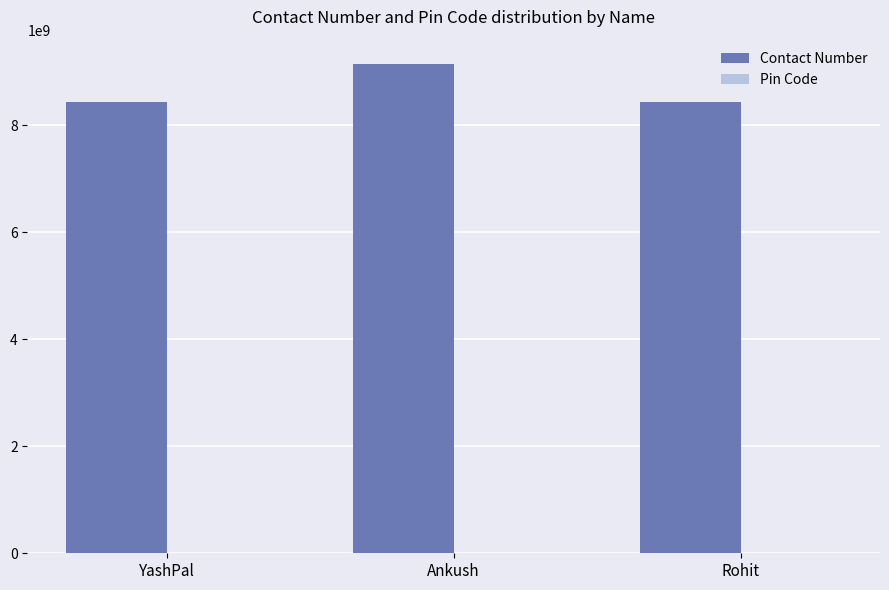

What is the sum of all Contact Number values?

26040137291